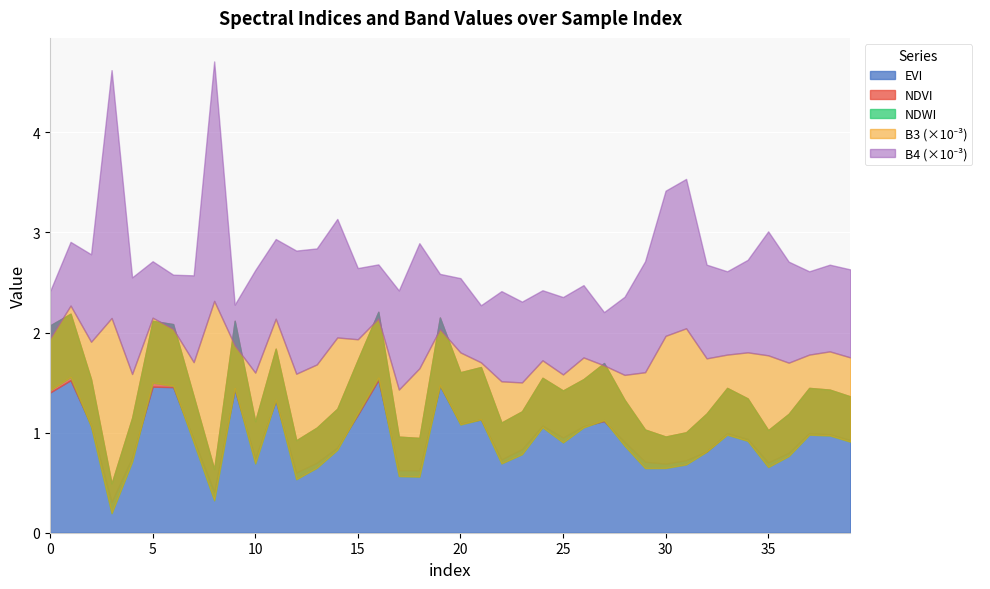

True or false: B4 has a value of 258.5 at 6.

False